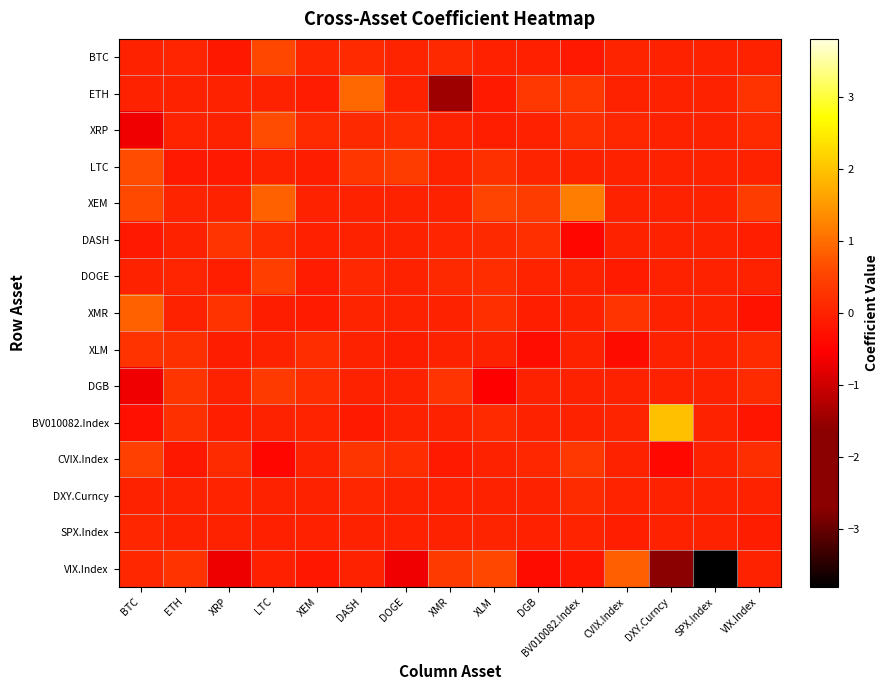

At which category does the chart reach its peak across all series?

DXY.Curncy